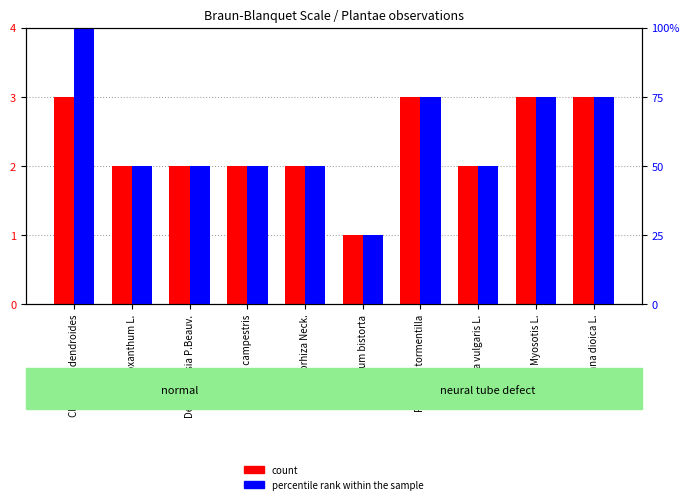

Which category has the highest value in the percentile rank within the sample series?

Climacium dendroides